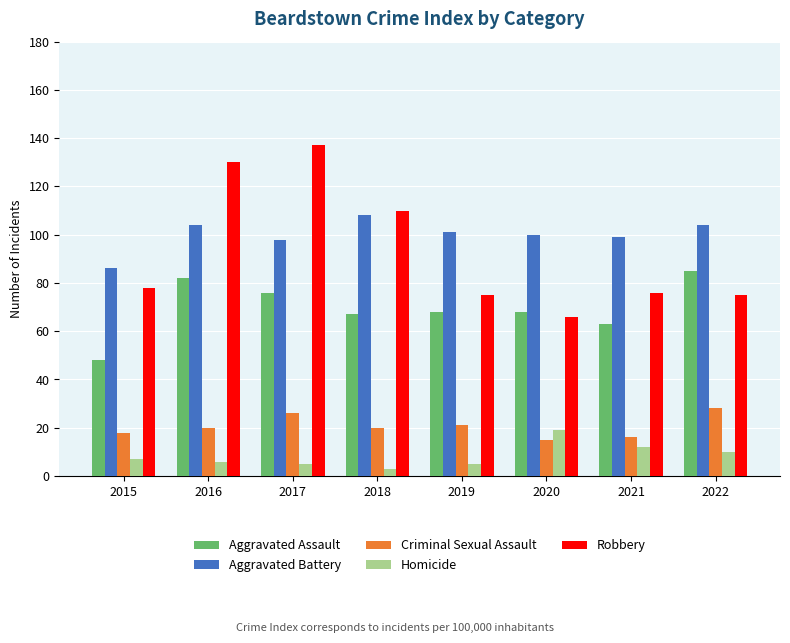

How many groups of bars are there?

8